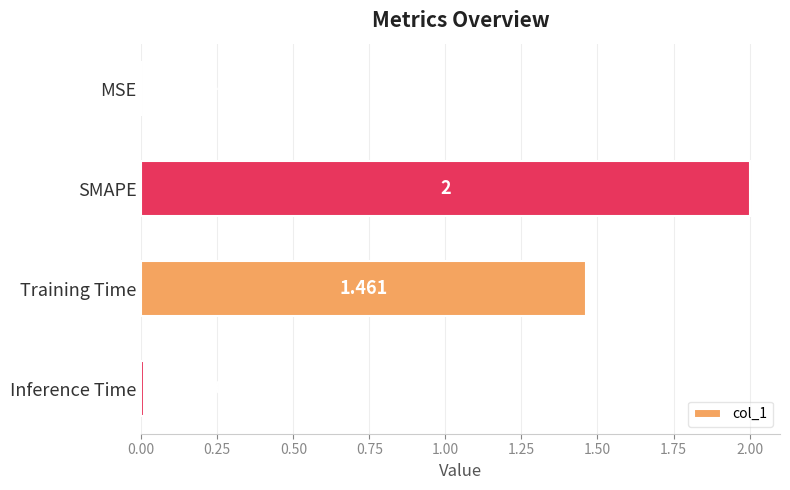

What is the sum of all values?

3.5